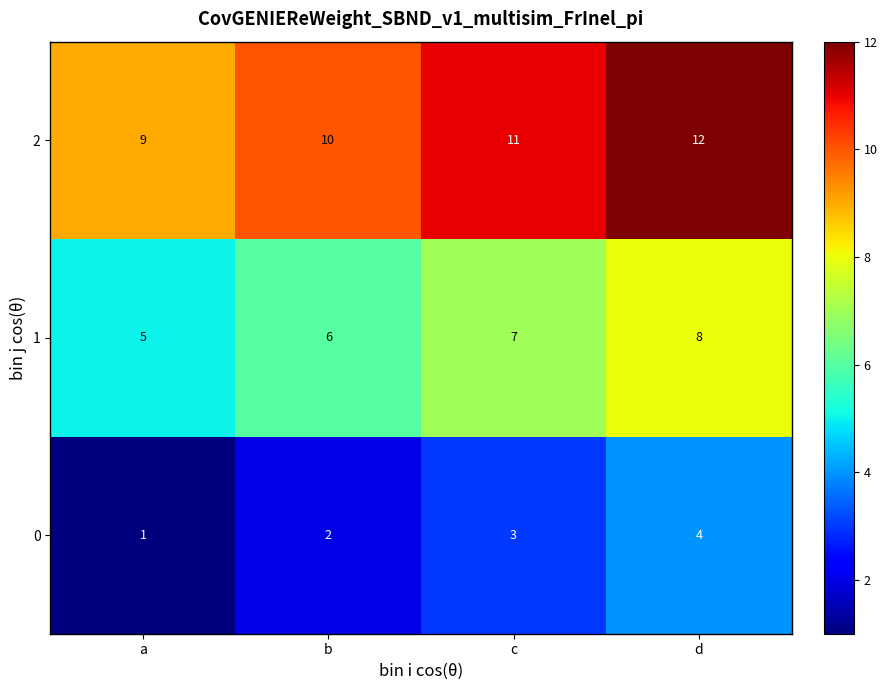

List the series in order of their peak value, highest first.

2, 1, 0